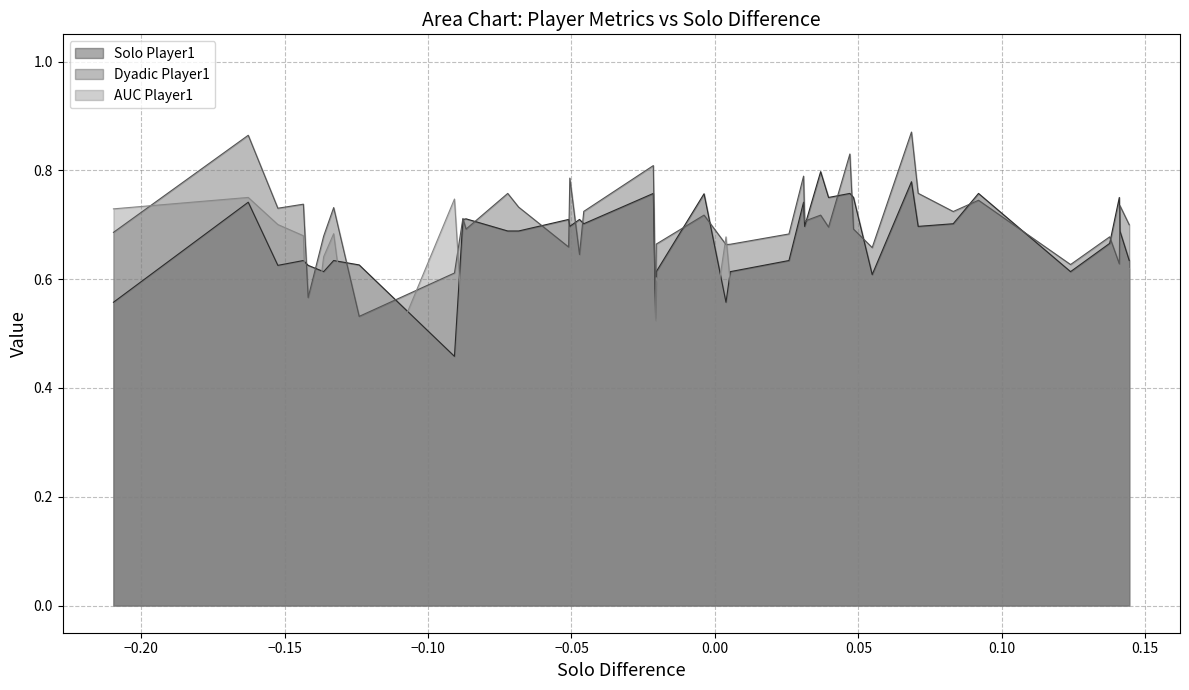

What are all the series names shown in the legend?

Solo Player1, Dyadic Player1, AUC Player1